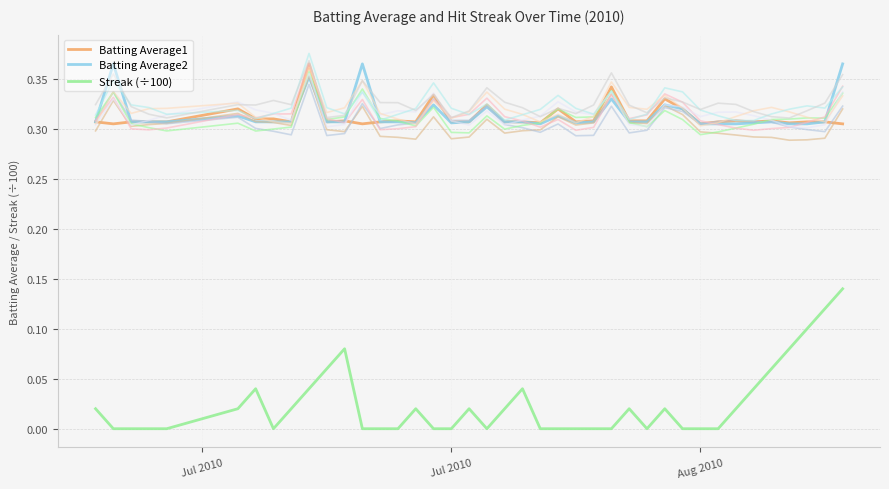

True or false: Streak (÷100) and Batting Average2 cross at least once.

False